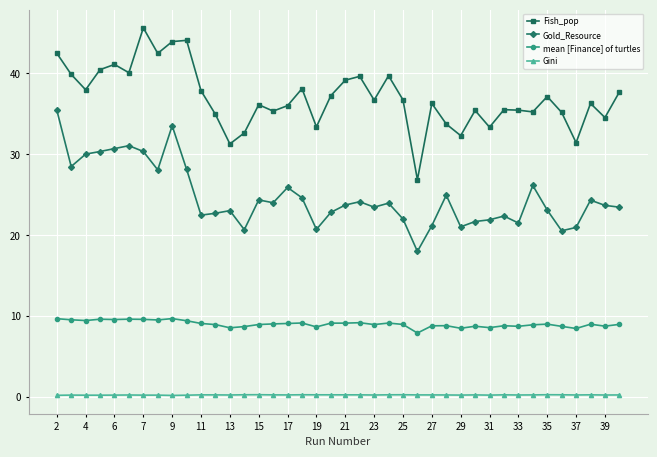

What is the maximum value shown in the chart?

45.6